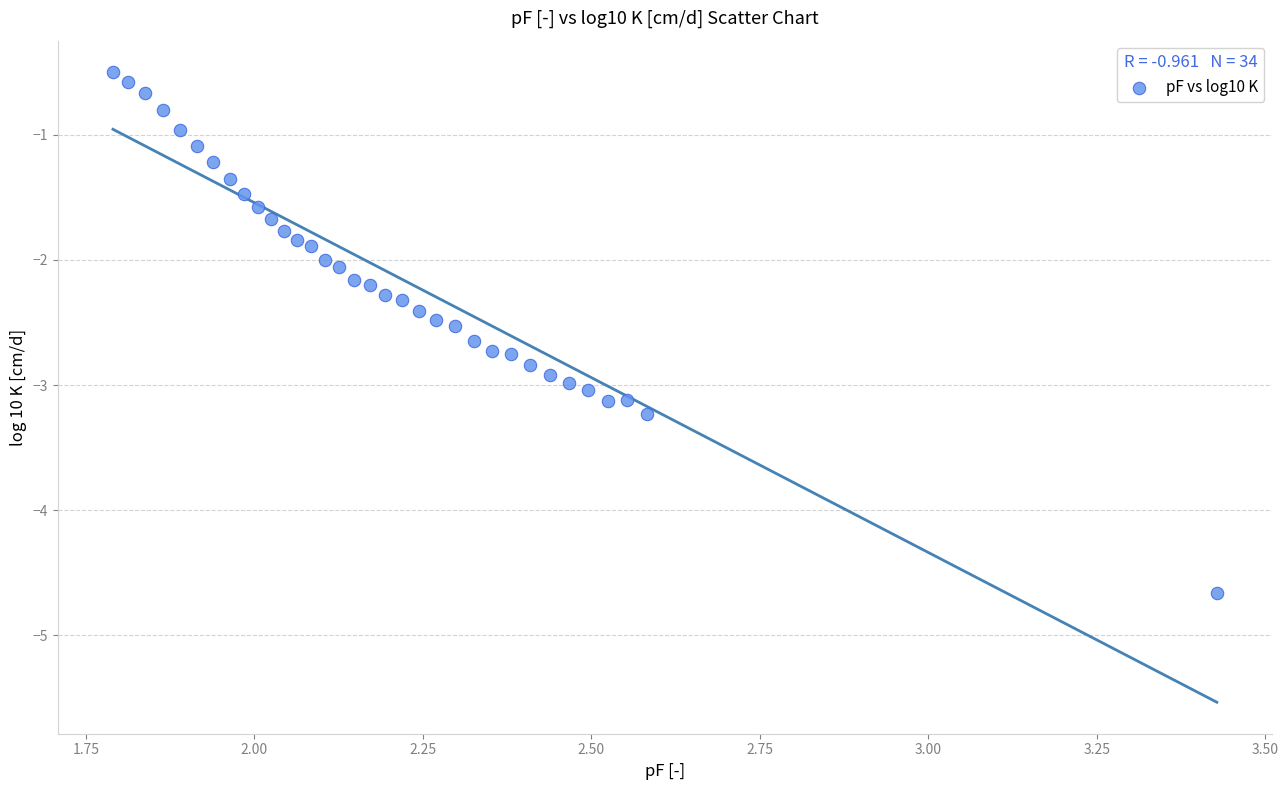

What is the range of Y values (max minus min)?

4.2